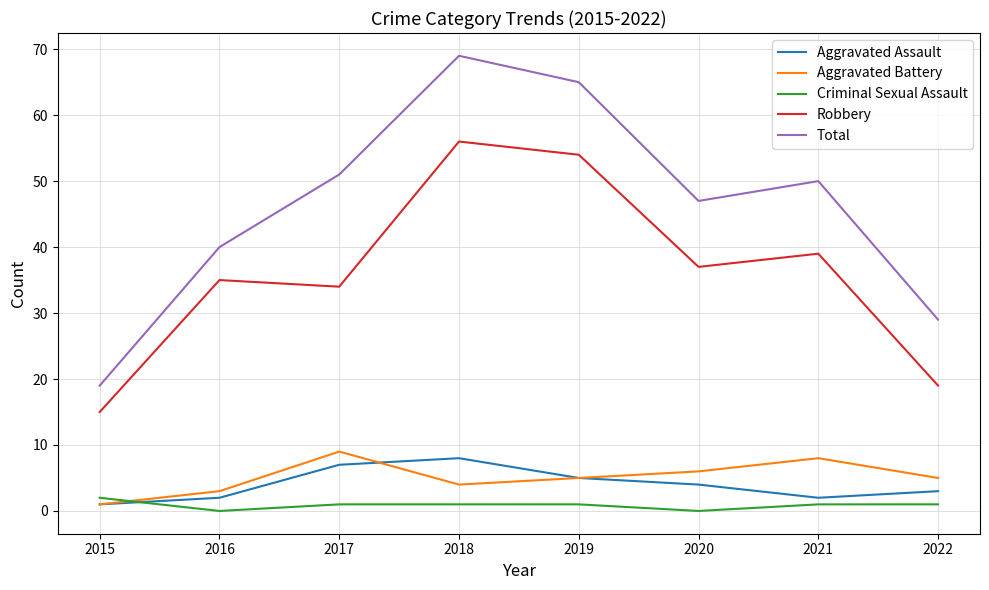

At which category is the sum across all series the highest?

2018